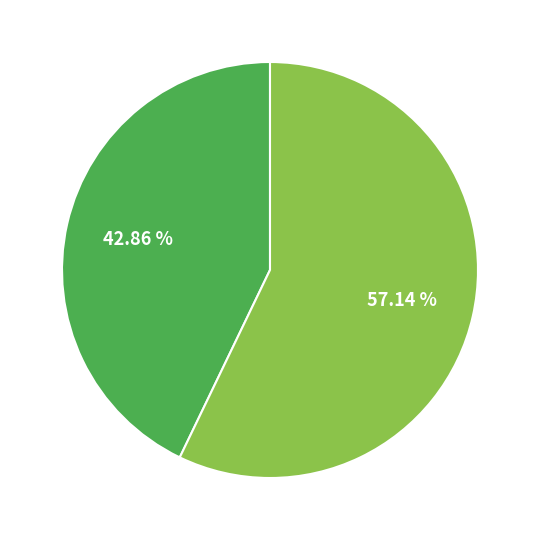

Is there a majority slice in this chart?

Yes